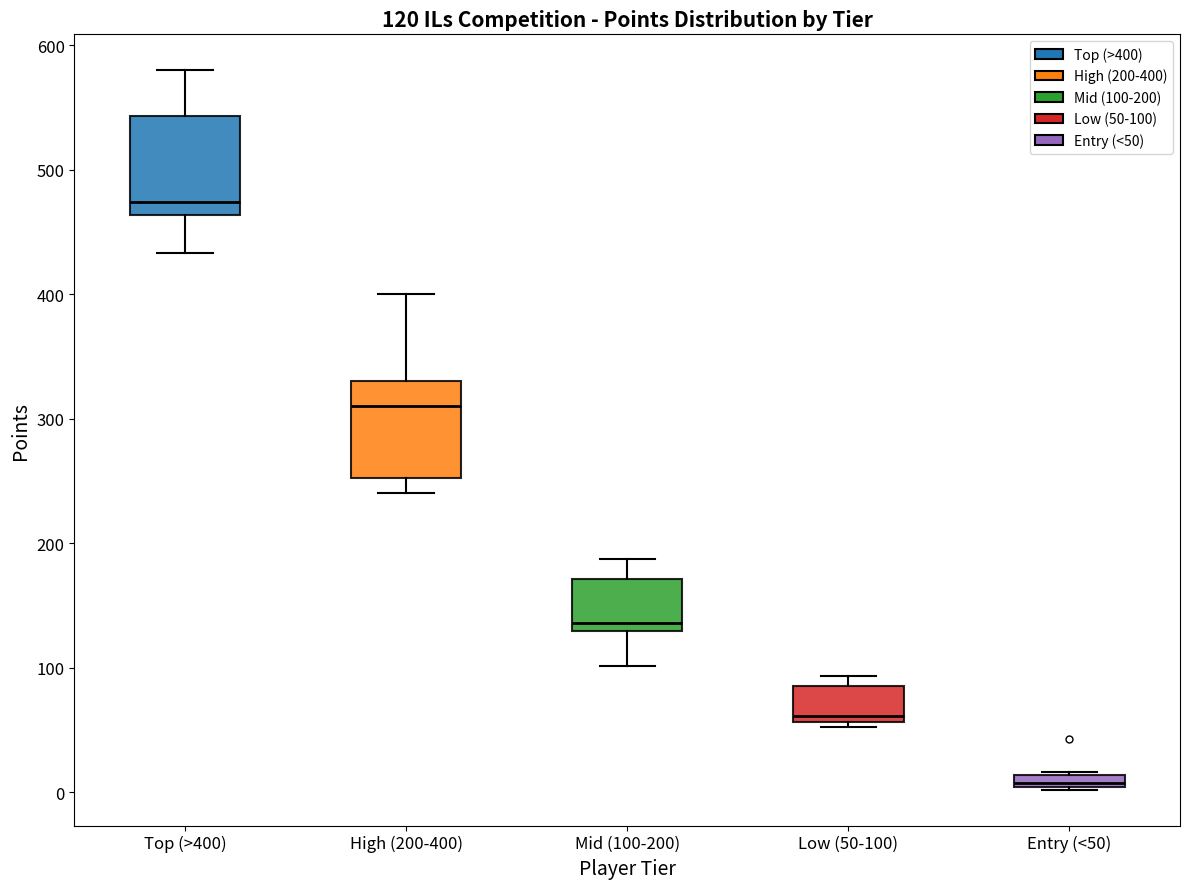

Which box's median line is the highest?

Top (>400)